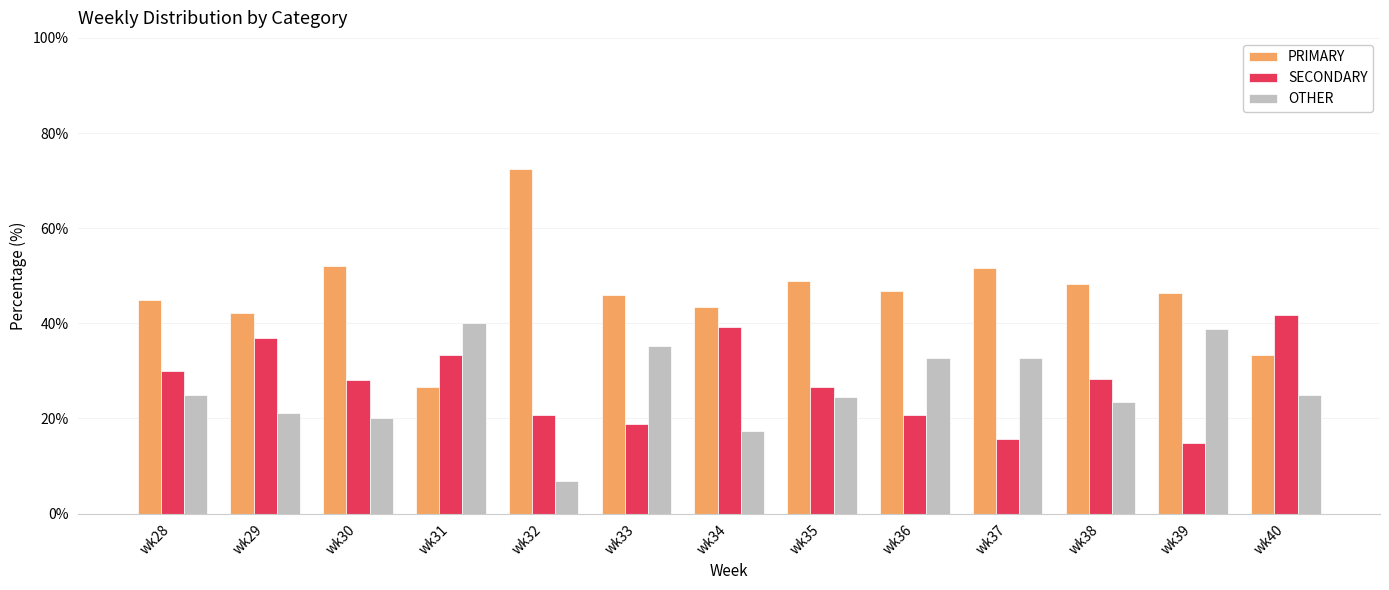

At which category does the chart reach its peak across all series?

wk32